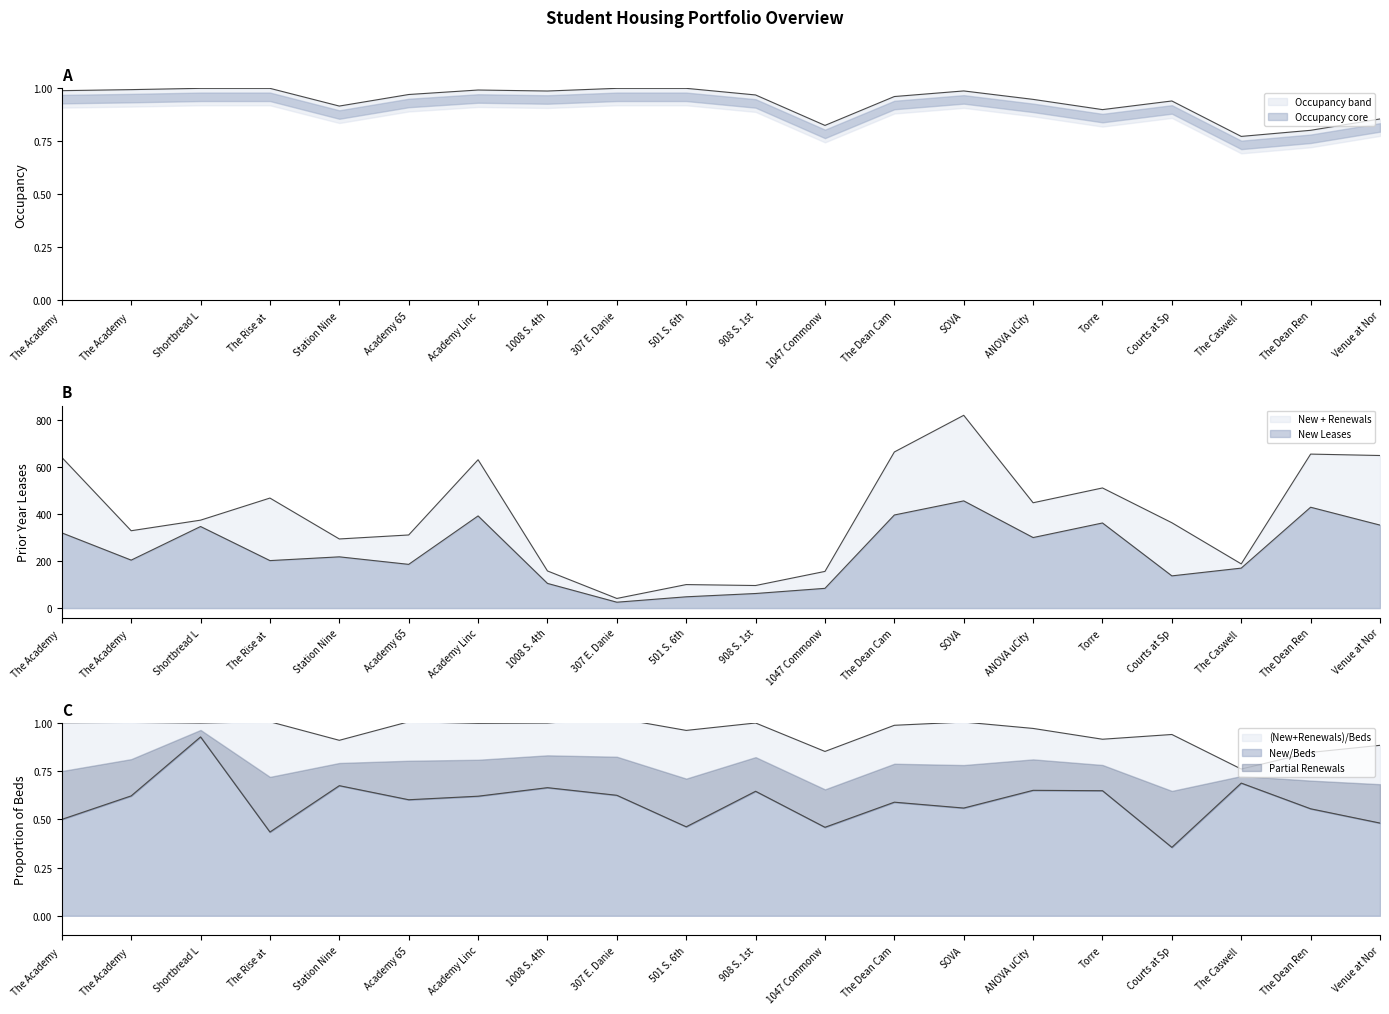

Count the number of categories in the chart.

20